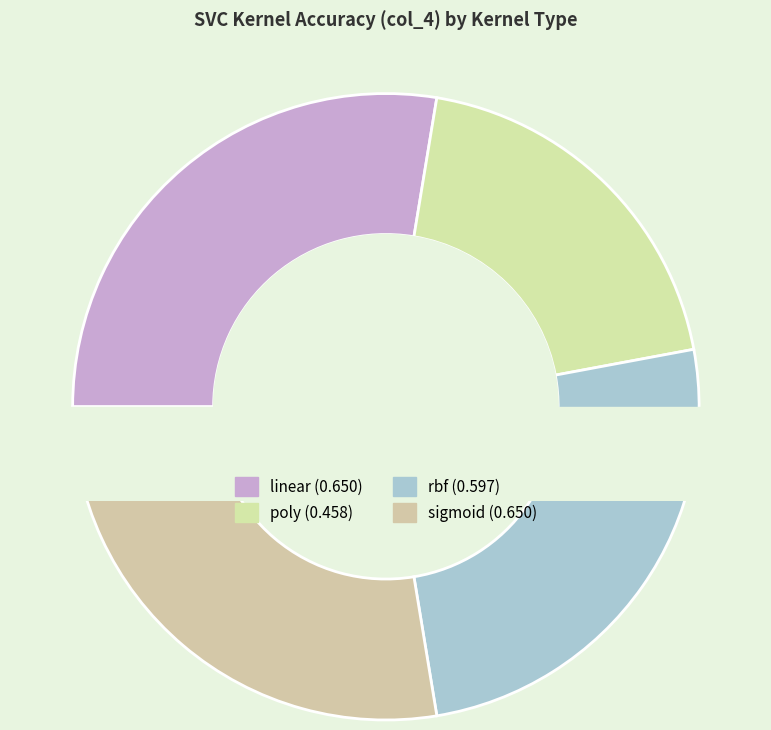

The linear slice represents 28% of the pie. True or false?

True